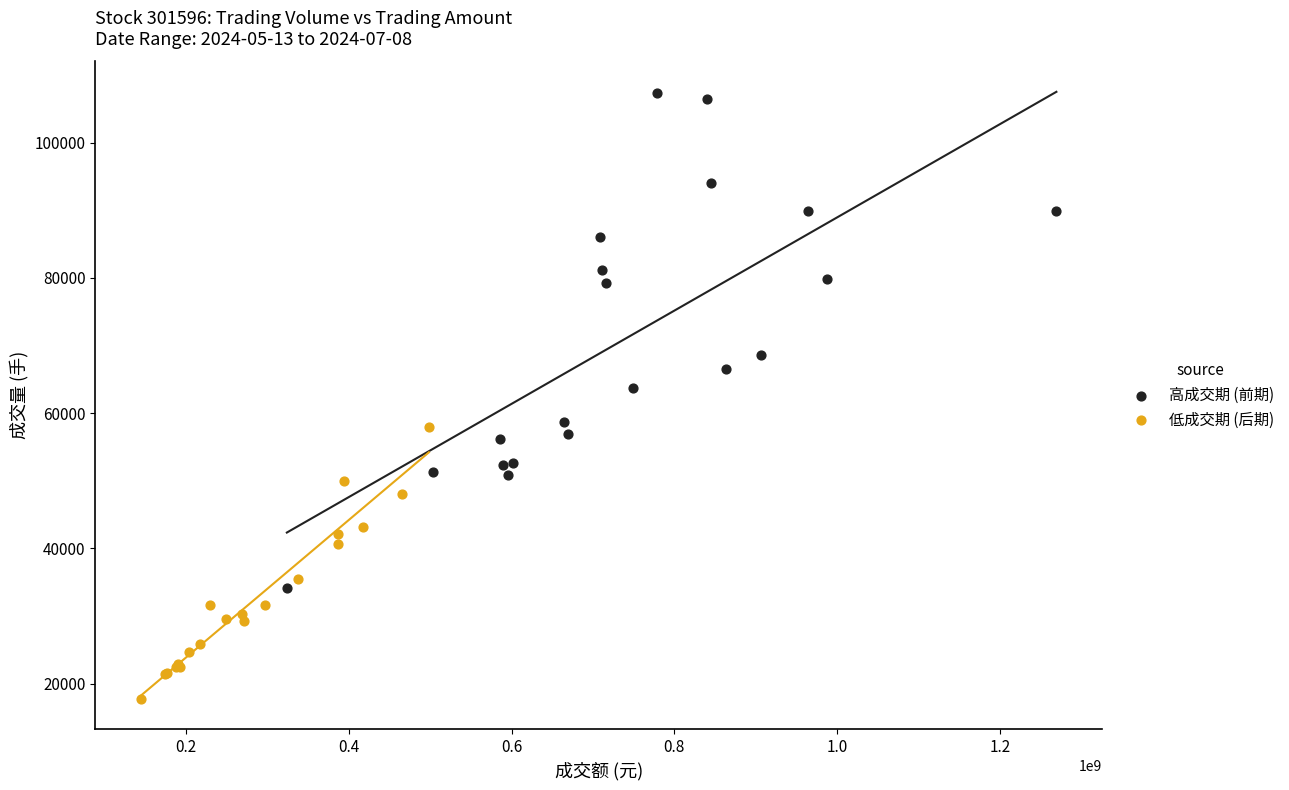

Which series reaches the minimum Y coordinate?

低成交期 (后期)